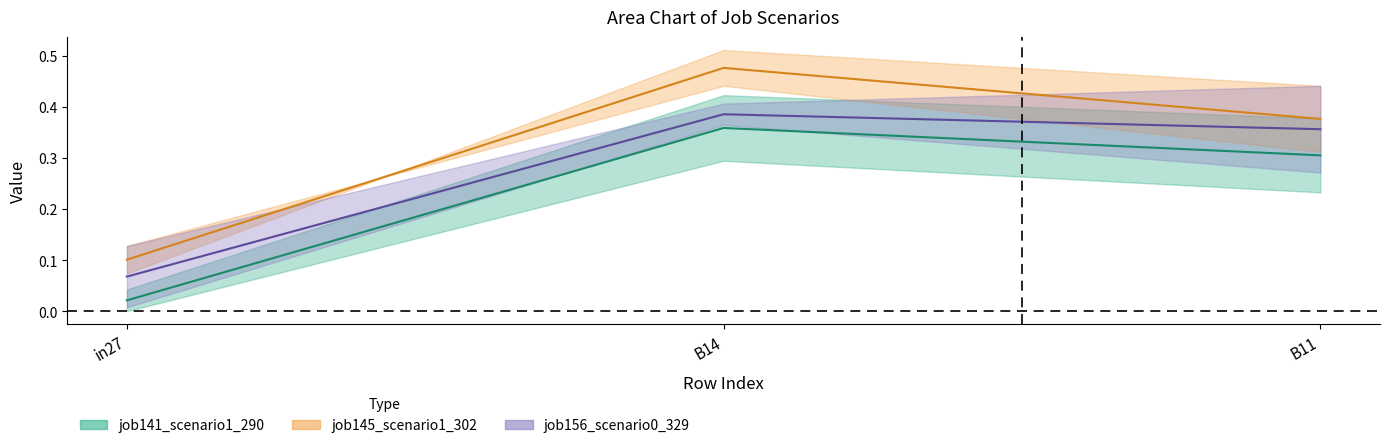

What is the label of the 1st point from the right?

B11